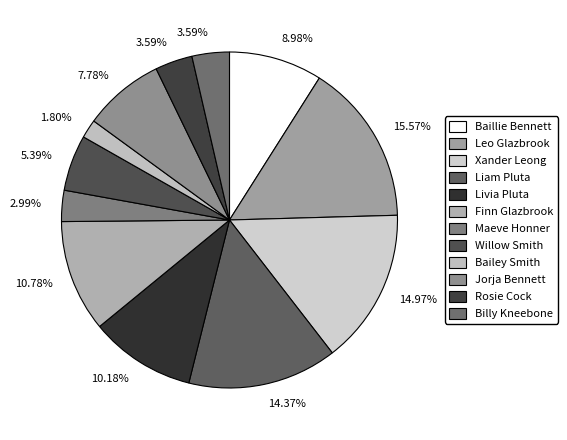

What percentage is the Bailey Smith slice, to the nearest percent?

2%